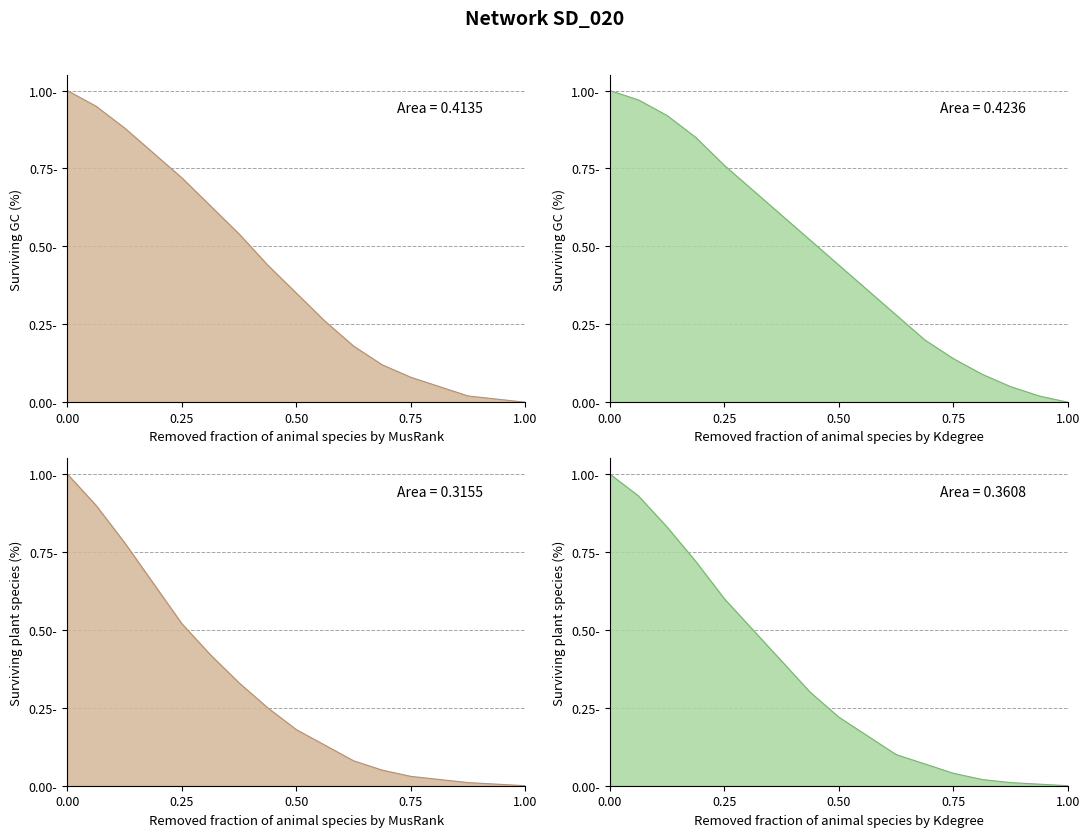

How many distinct data groups are displayed?

4